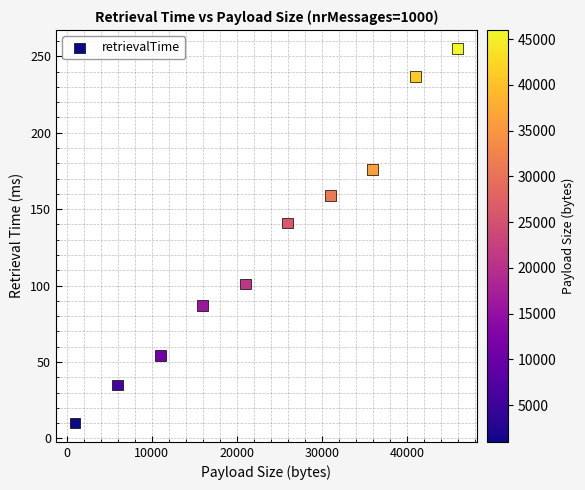

What is the average Y value?

126